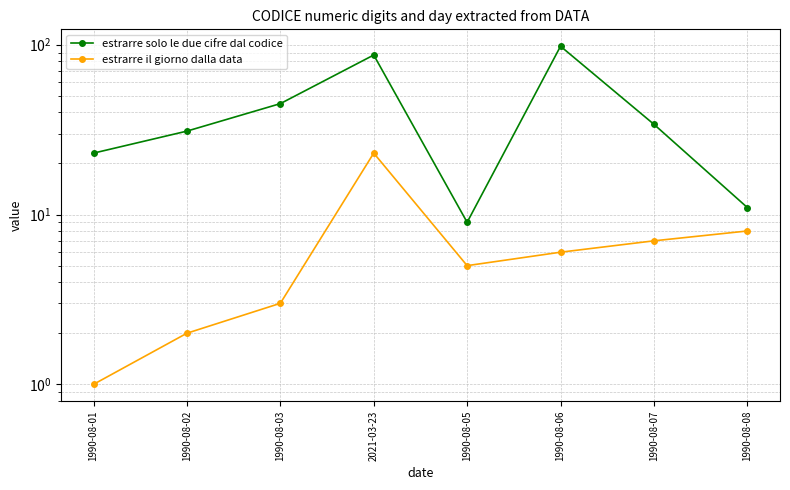

Which series has the largest total across all categories?

estrarre solo le due cifre dal codice